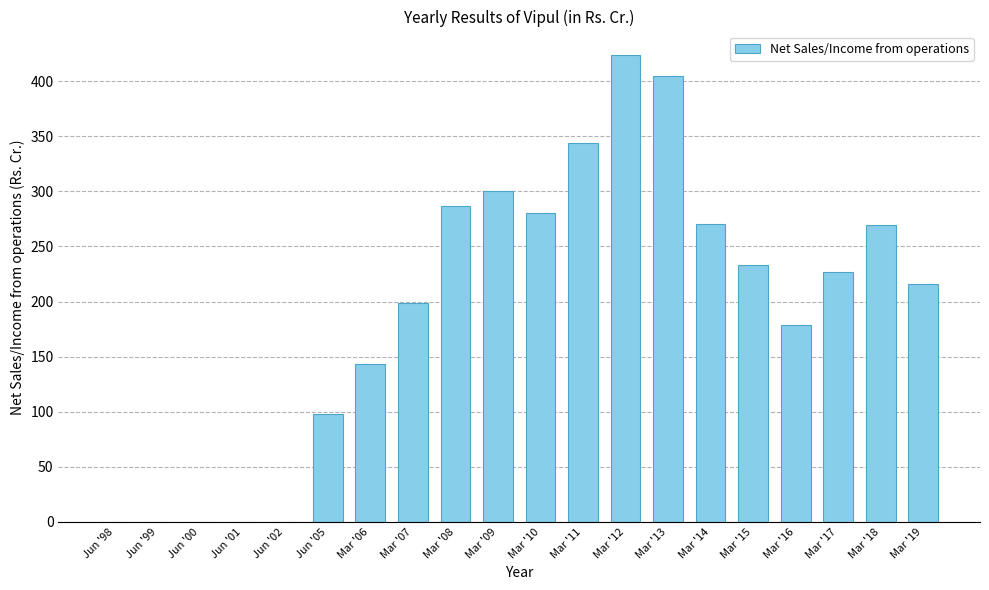

What is the maximum value shown in the chart?

423.7